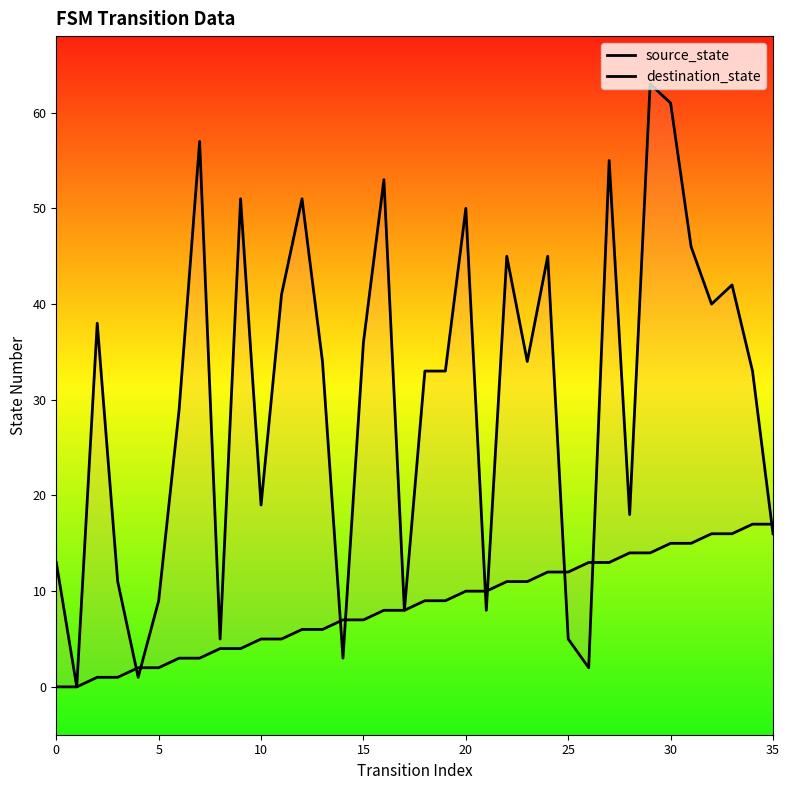

What are all the series names shown in the legend?

source_state, destination_state